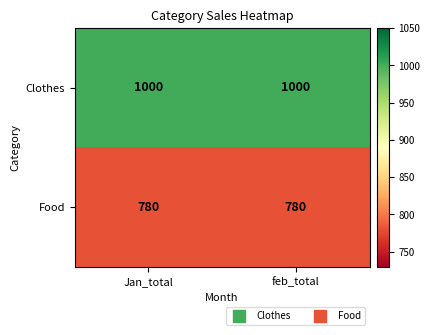

True or false: Food has a value of 780 at feb_total.

True